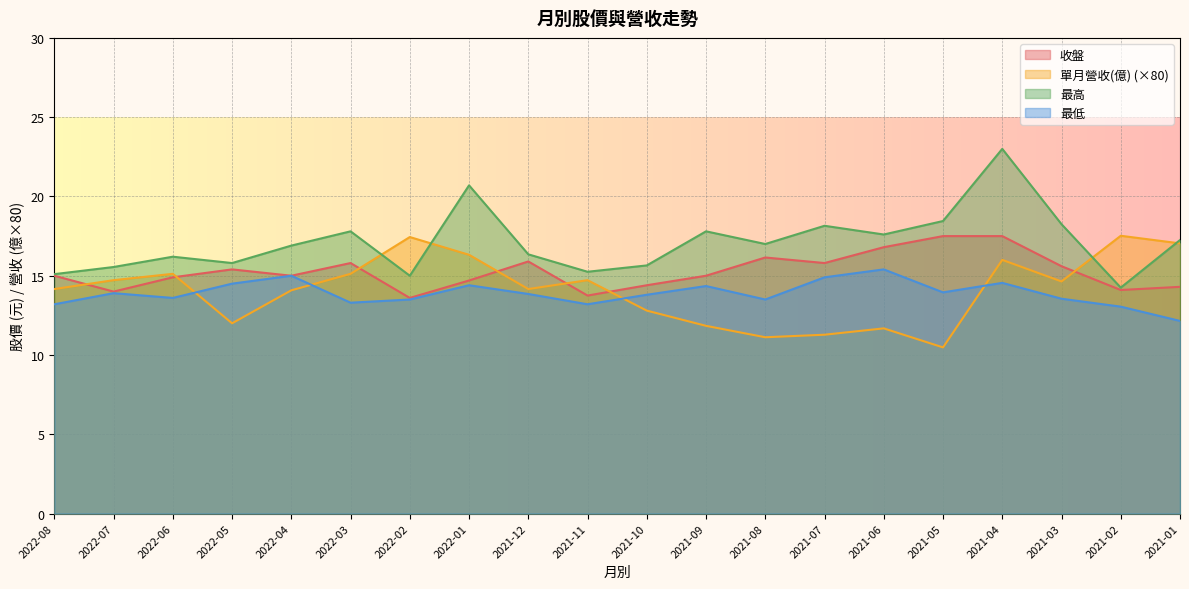

How many data points in 最高 are above 17?

9